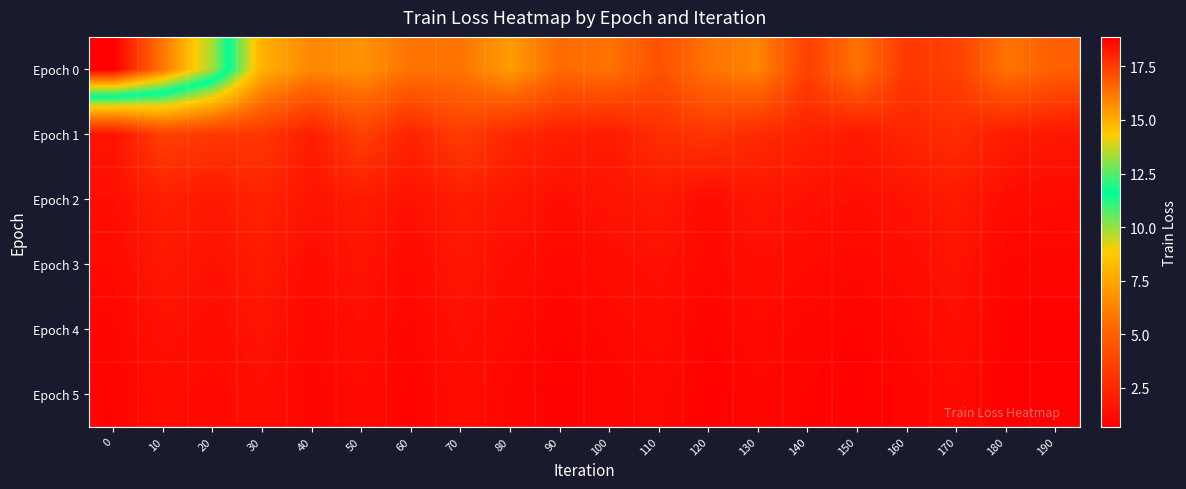

At how many categories does at least one series exceed 8?

3